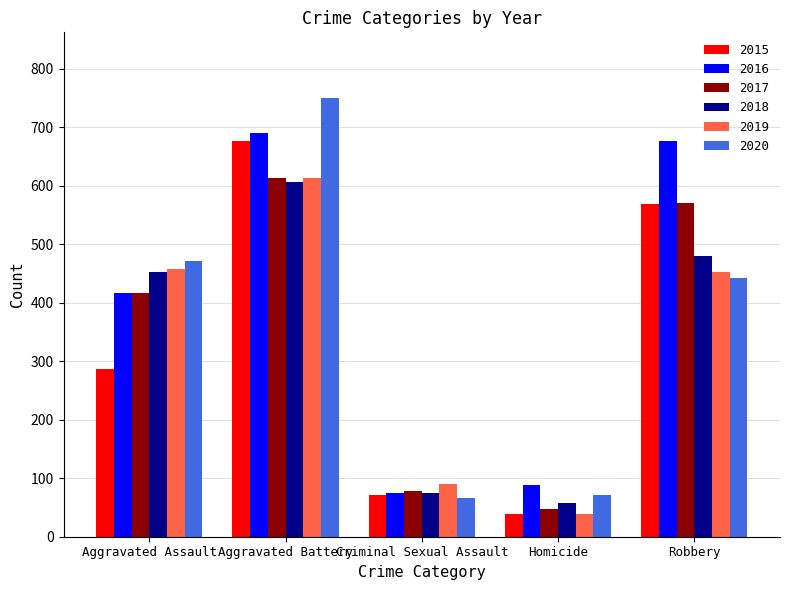

What is the sum of the 2020 values at Homicide and Robbery?

514